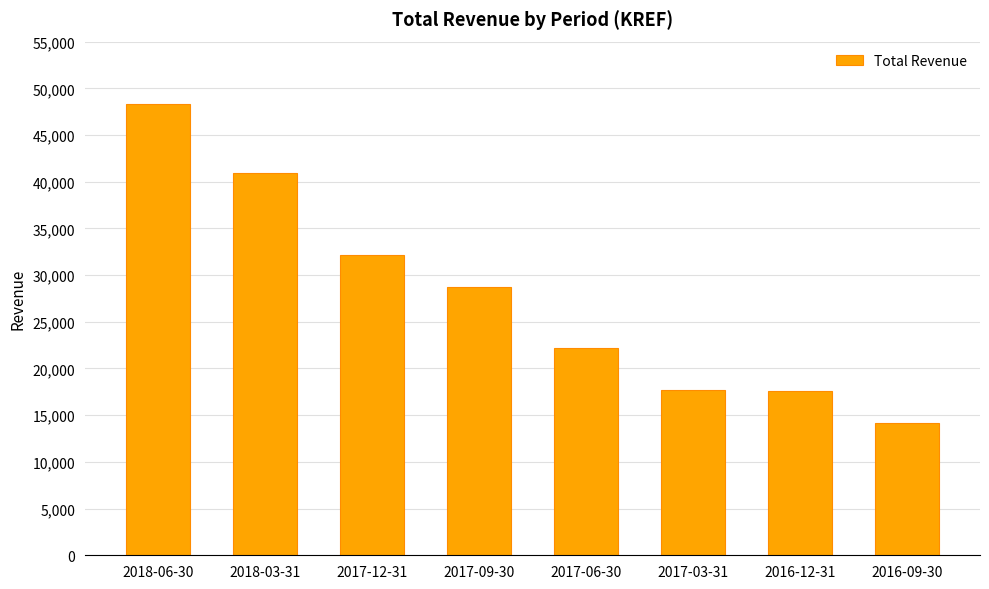

The chart shows a value of 17700 at 2017-03-31. True or false?

True